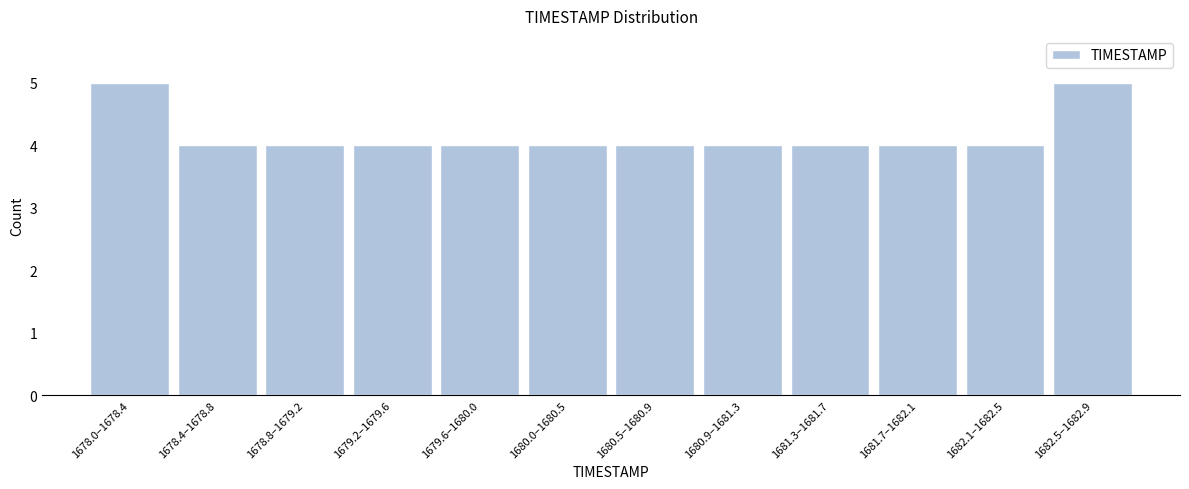

Reading right to left, list all the values displayed in this chart.

5	4	4	4	4	4	4	4	4	4	4	5